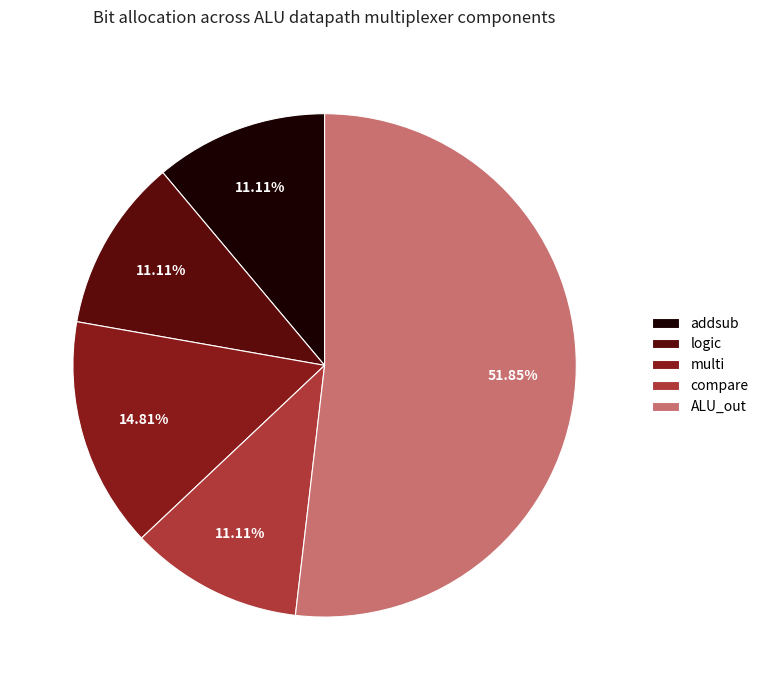

Count the number of slices in the pie.

5